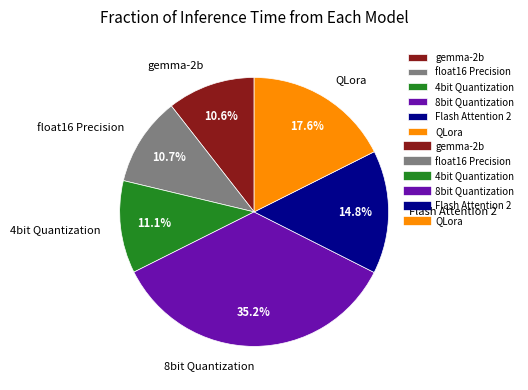

Which slice is the largest?

8bit Quantization